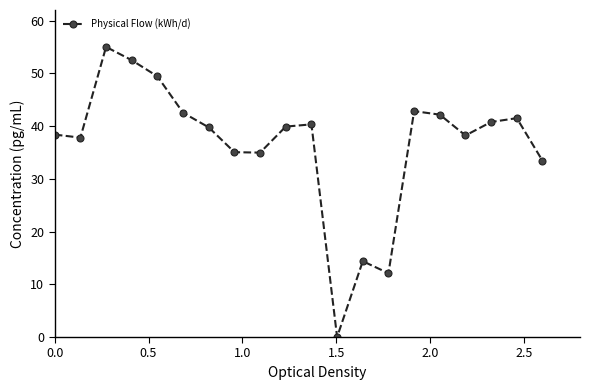

What is the average value?

36.5